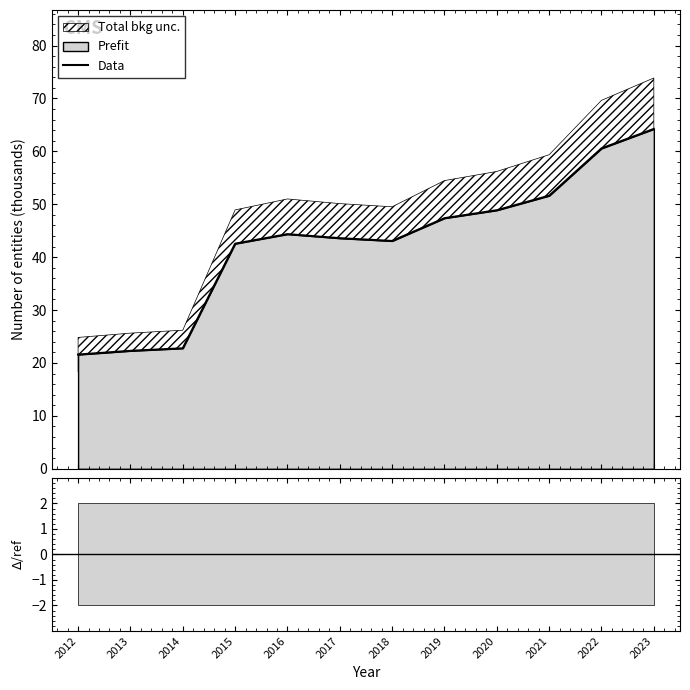

What is the difference between the maximum and minimum values?

42.6